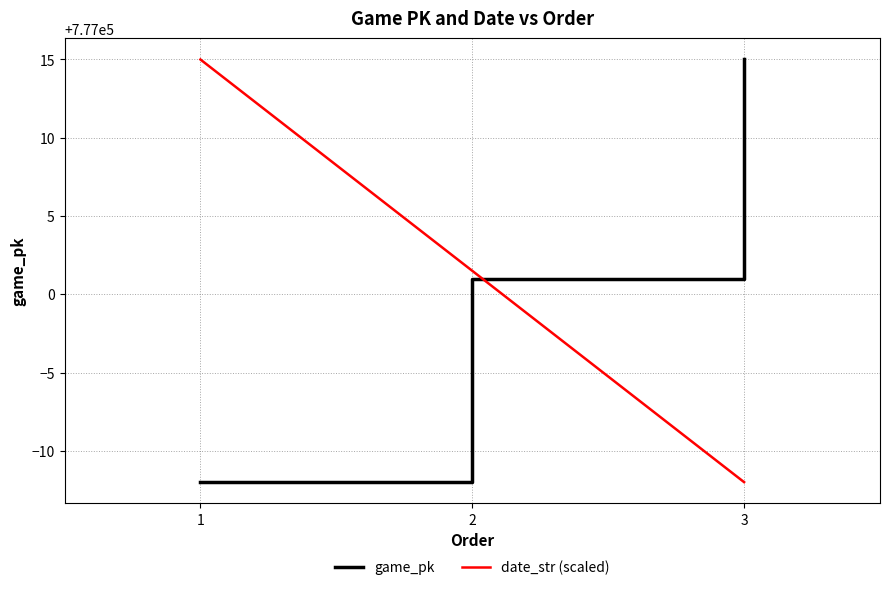

Reading right to left, extract all data points from this chart.

game_pk: 777015.0	777001.0	776988.0
date_str (scaled): 776988.0	777001.5	777015.0